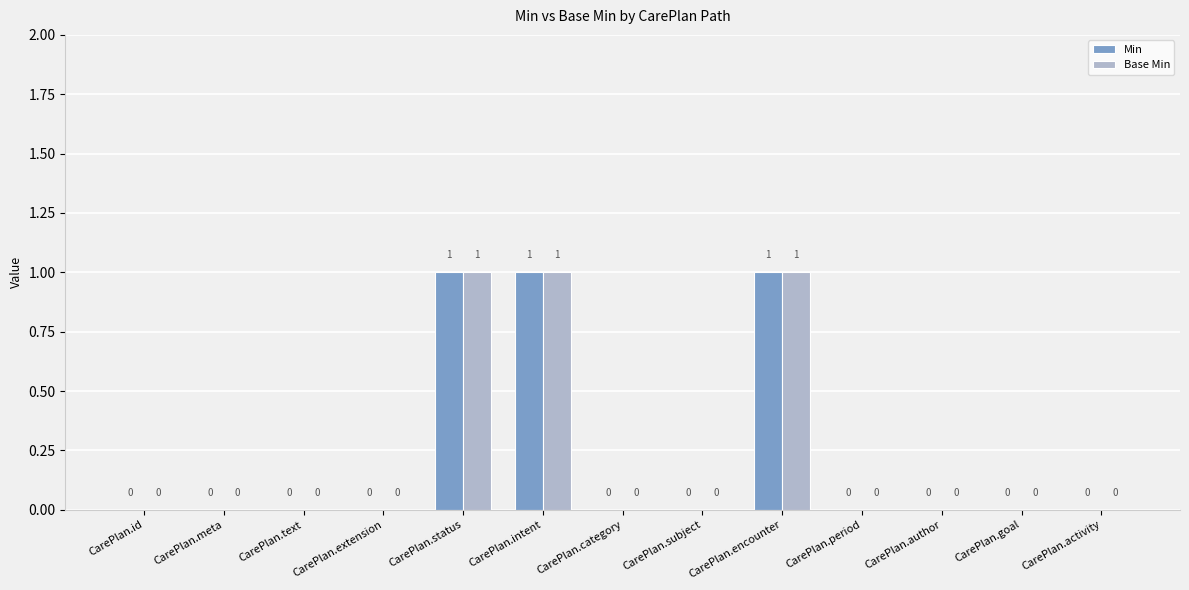

Is the value of Base Min at CarePlan.intent greater than the value of Min at CarePlan.author?

Yes